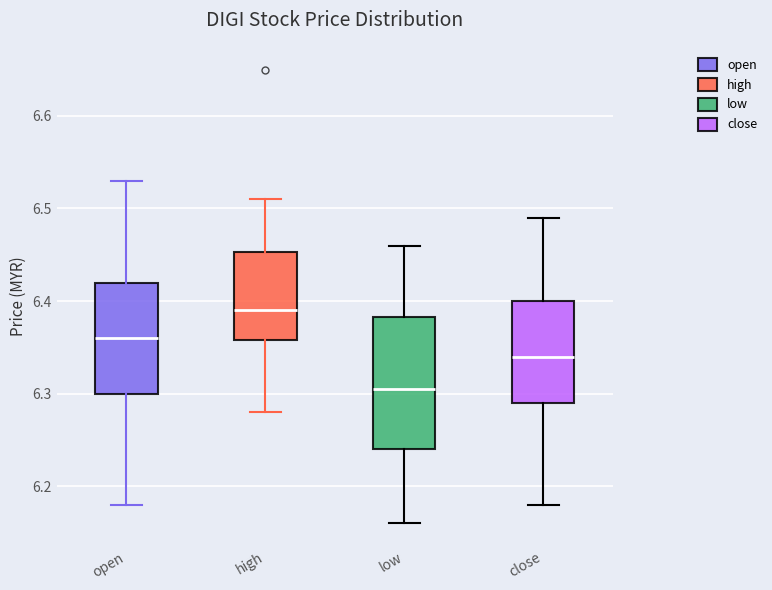

Where is the upper edge of the box for close on the y-axis? The values are not printed on the chart, so give them approximately, as read against the axis.

6.40